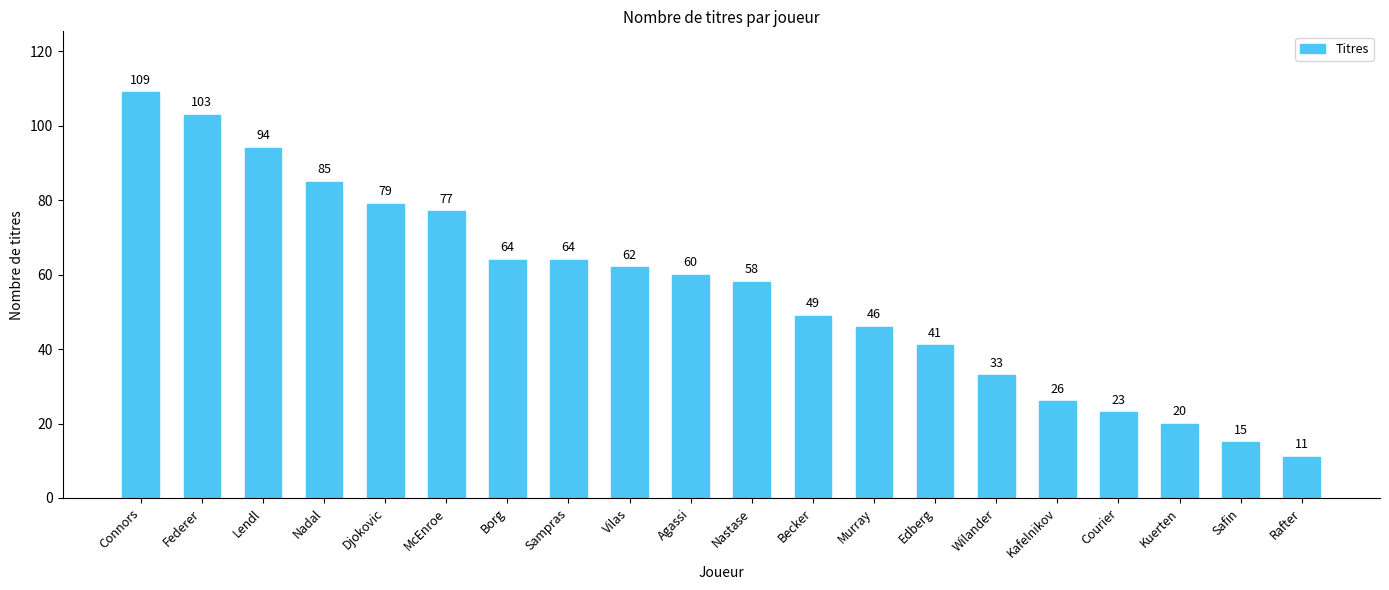

What is the value of the 4th bar from the left?

85